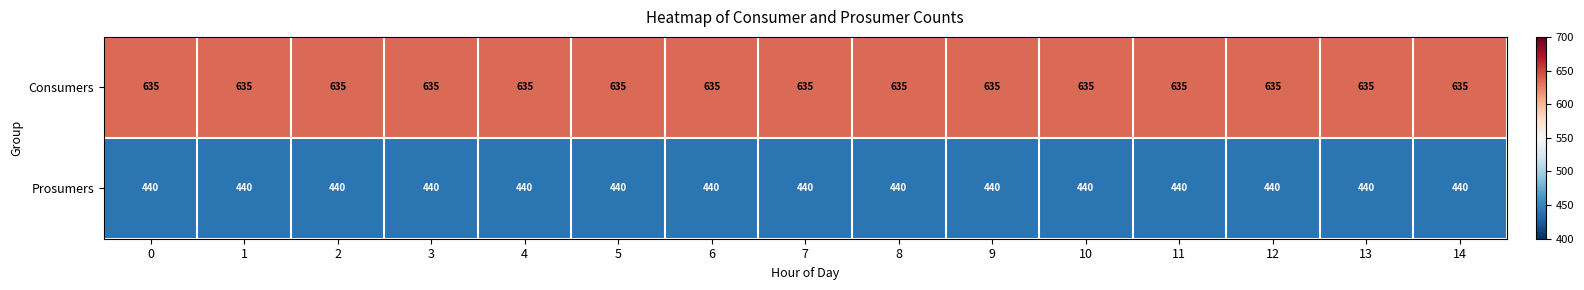

How many categories are shown in the chart?

15